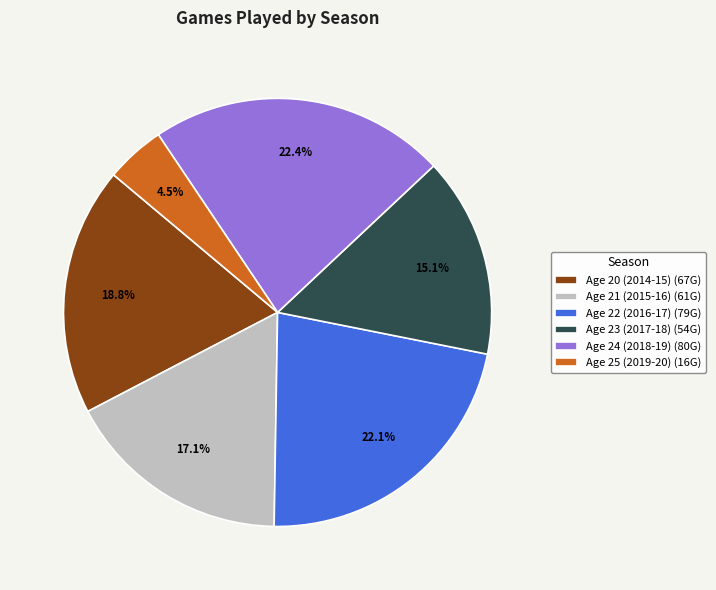

Is it true that Age 21 (2015-16) is 27% of the pie?

False